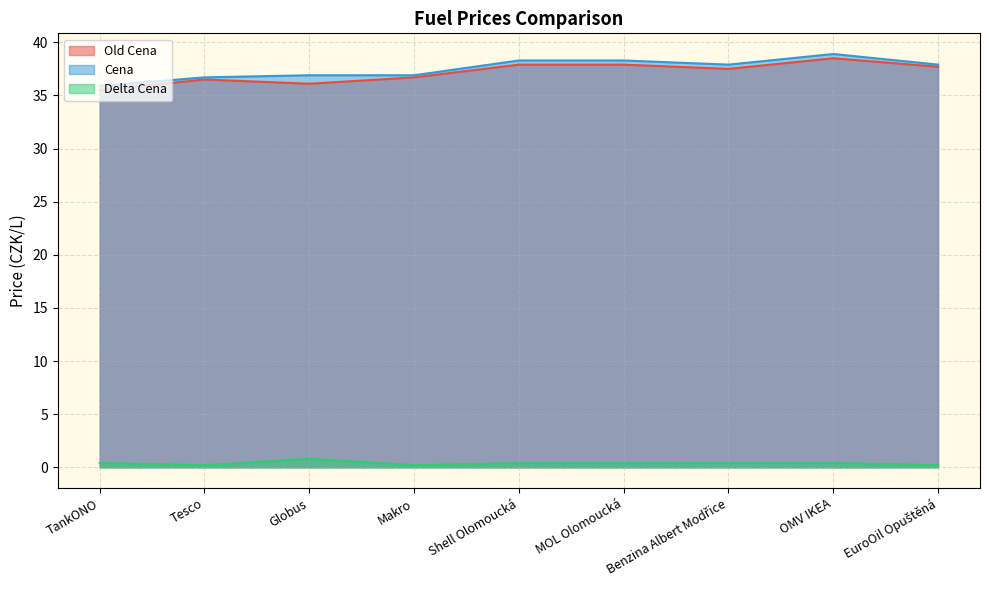

True or false: Delta Cena and Old Cena intersect in this chart.

False